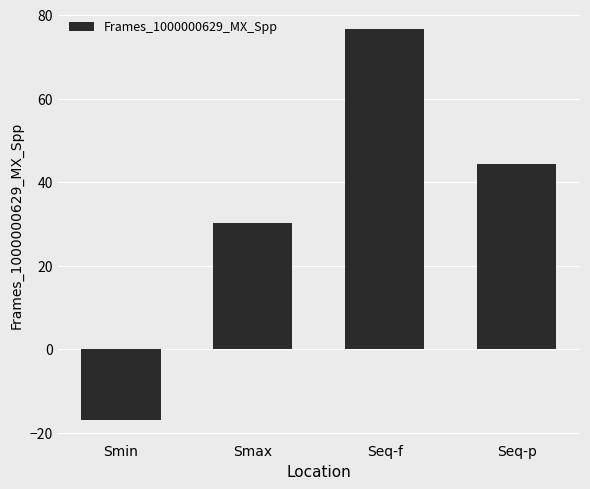

How many values are below 44?

2